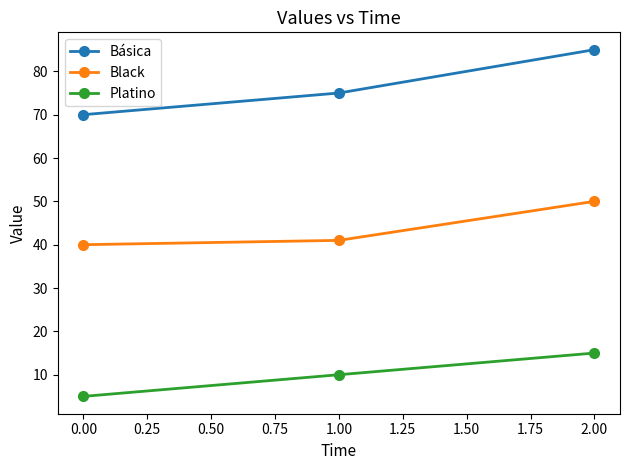

What is the maximum value for Básica?

85